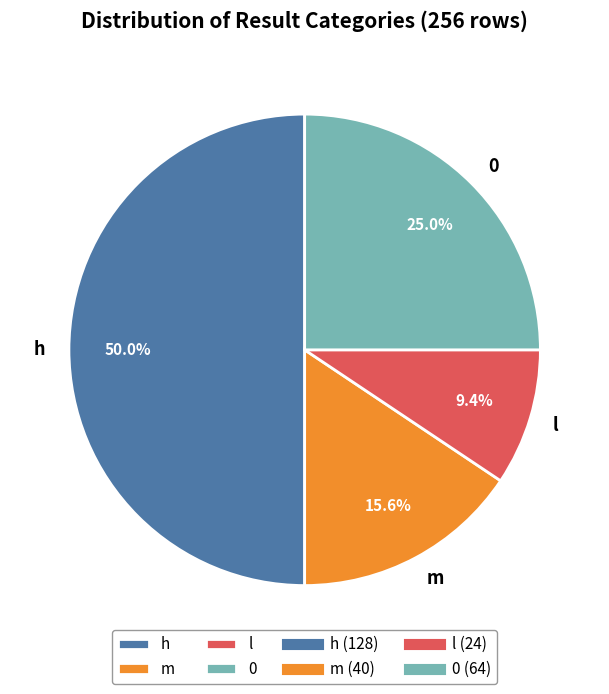

To the nearest percent, what is the difference between the 0 and h slice percentages?

25%